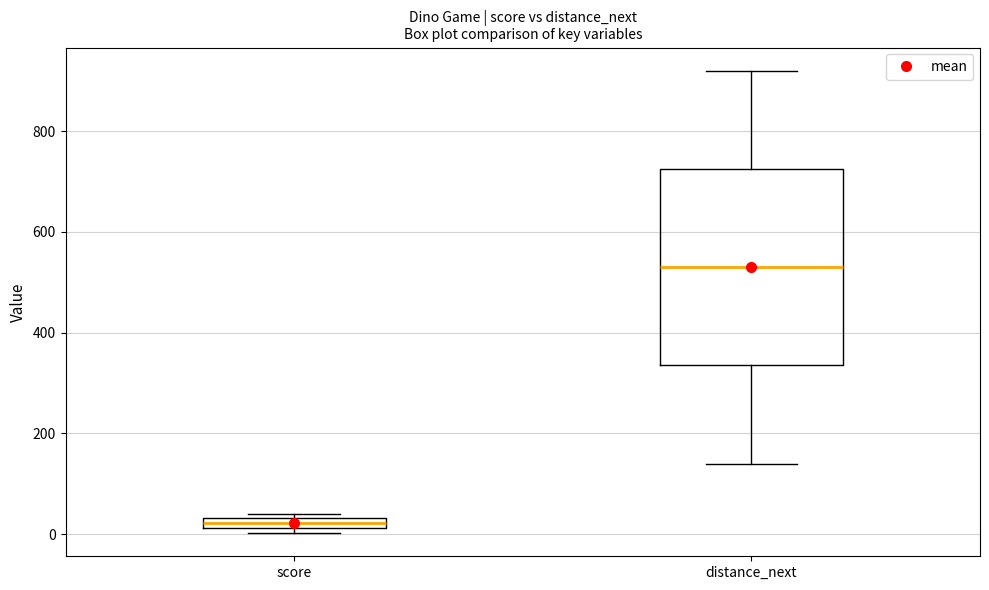

Which box is the tallest, from its lower edge to its upper edge?

distance_next